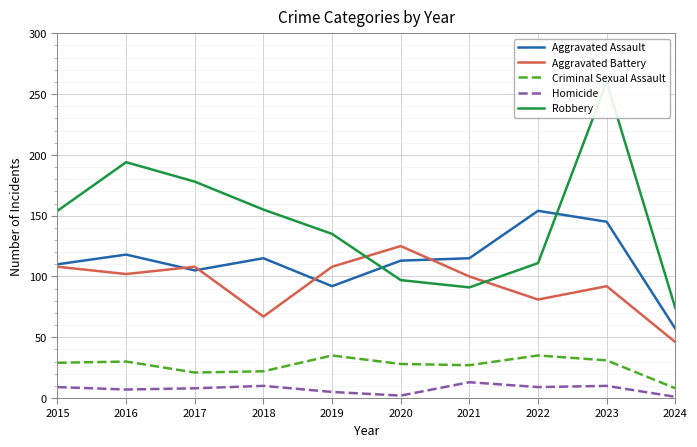

True or false: Aggravated Assault and Criminal Sexual Assault cross at least once.

False